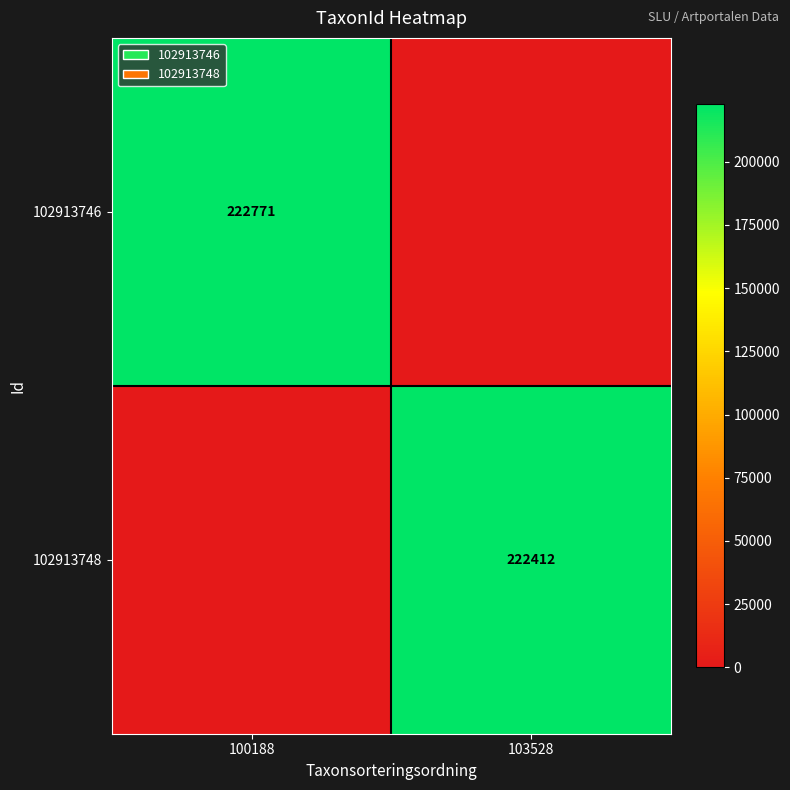

Is the value of 102913748 at 103528 greater than the value of 102913746 at 100188?

No